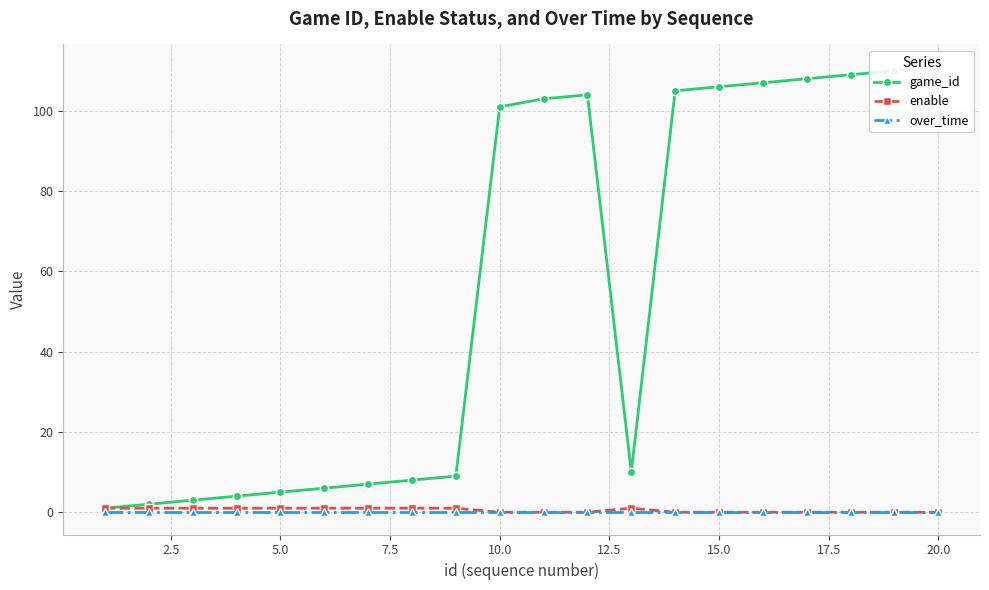

The value of enable at 20.0 is 0. True or false?

True